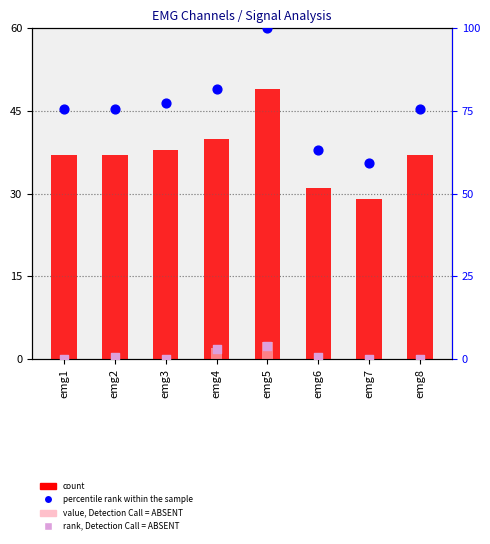

Is the value of value, Detection Call = ABSENT at emg5 greater than the value of percentile rank within the sample at emg5?

No